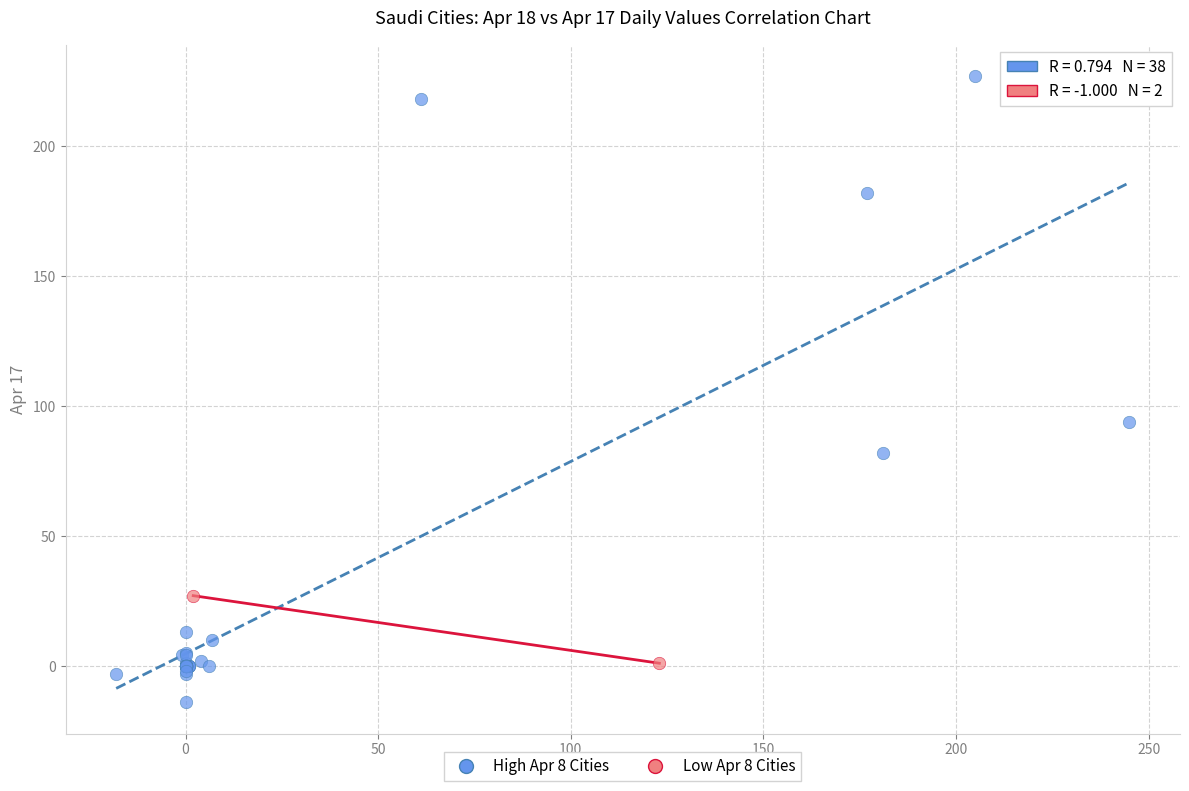

Which series contains the lowest Y value?

High Apr 8 Cities